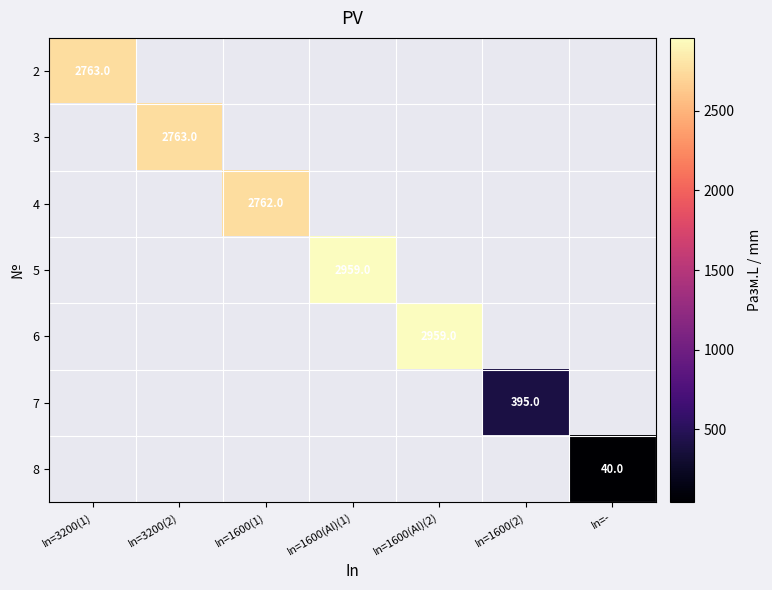

At which category does the chart reach its peak across all series?

In=1600(Al)(1)